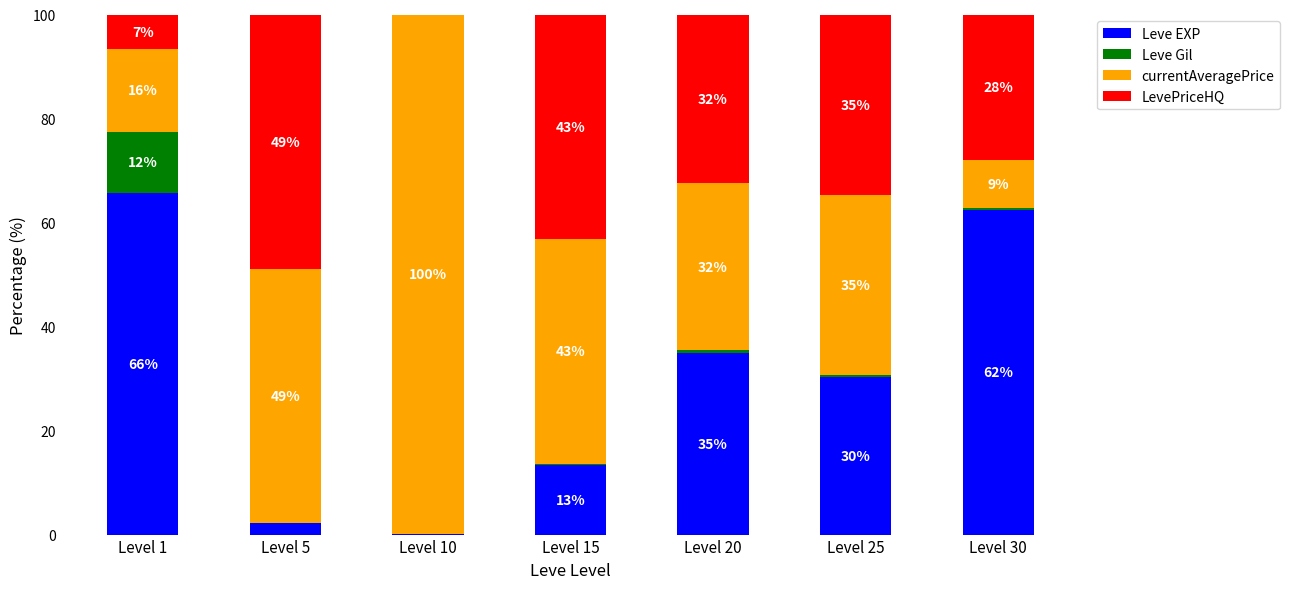

What is the sum of all Leve Gil values?

13.5